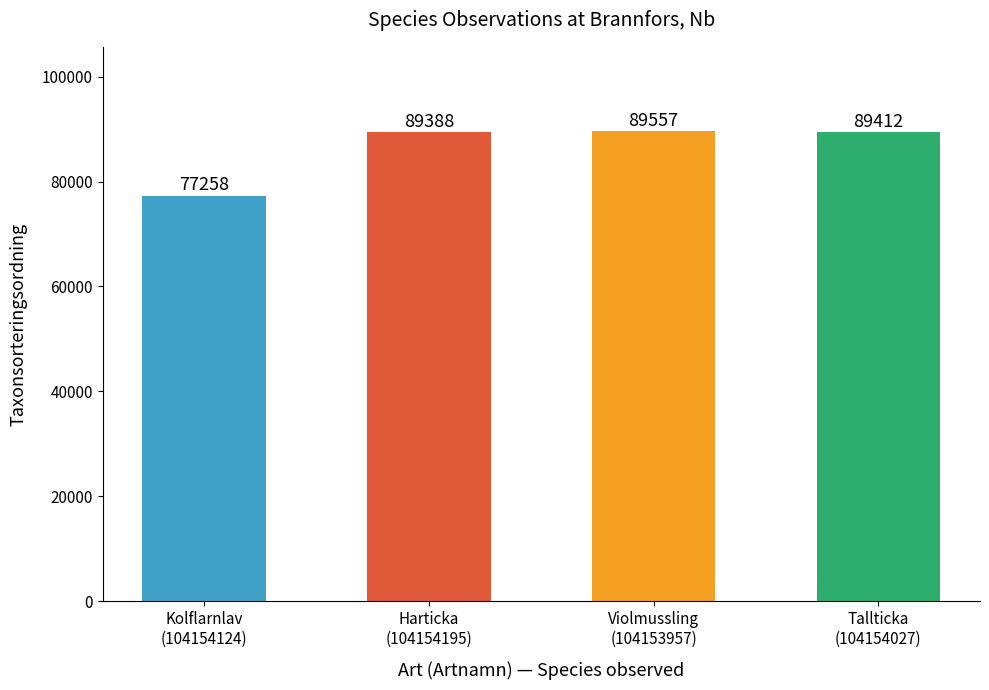

Reading right to left, extract all data points from this chart.

Tallticka
(104154027)=89412	Violmussling
(104153957)=89557	Harticka
(104154195)=89388	Kolflarnlav
(104154124)=77258